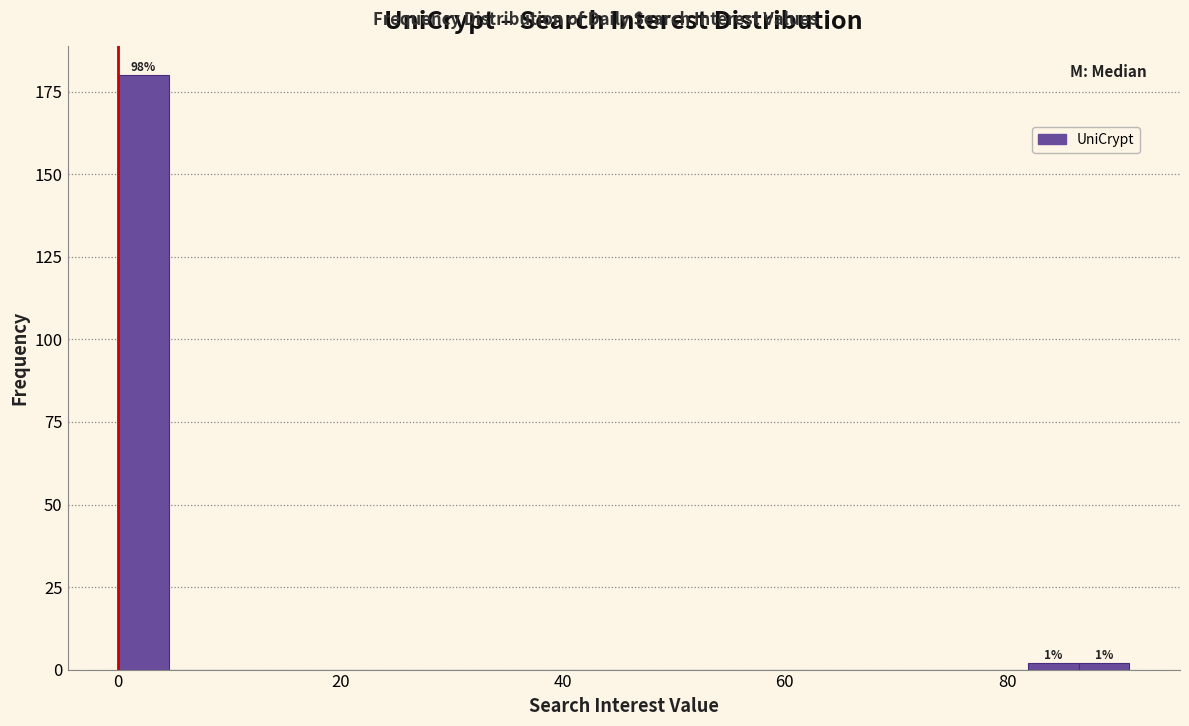

Read against the x-axis, roughly where is the centre of the tallest bar?

2